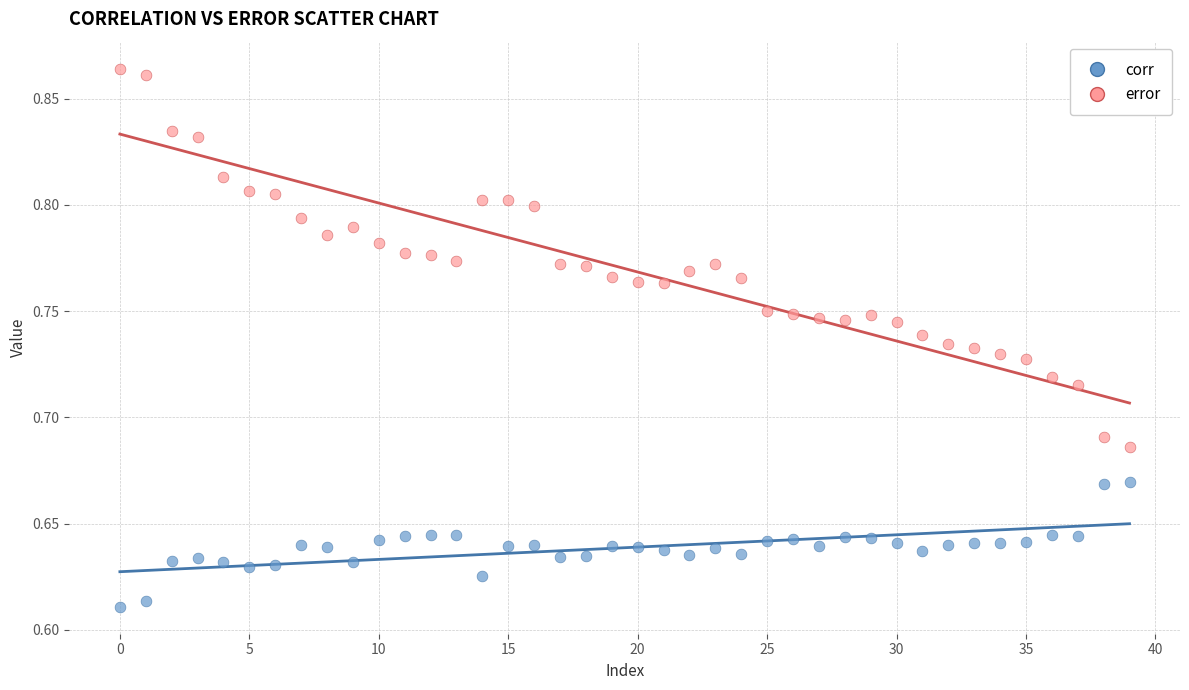

Which series has the largest Y range (max minus min)?

error